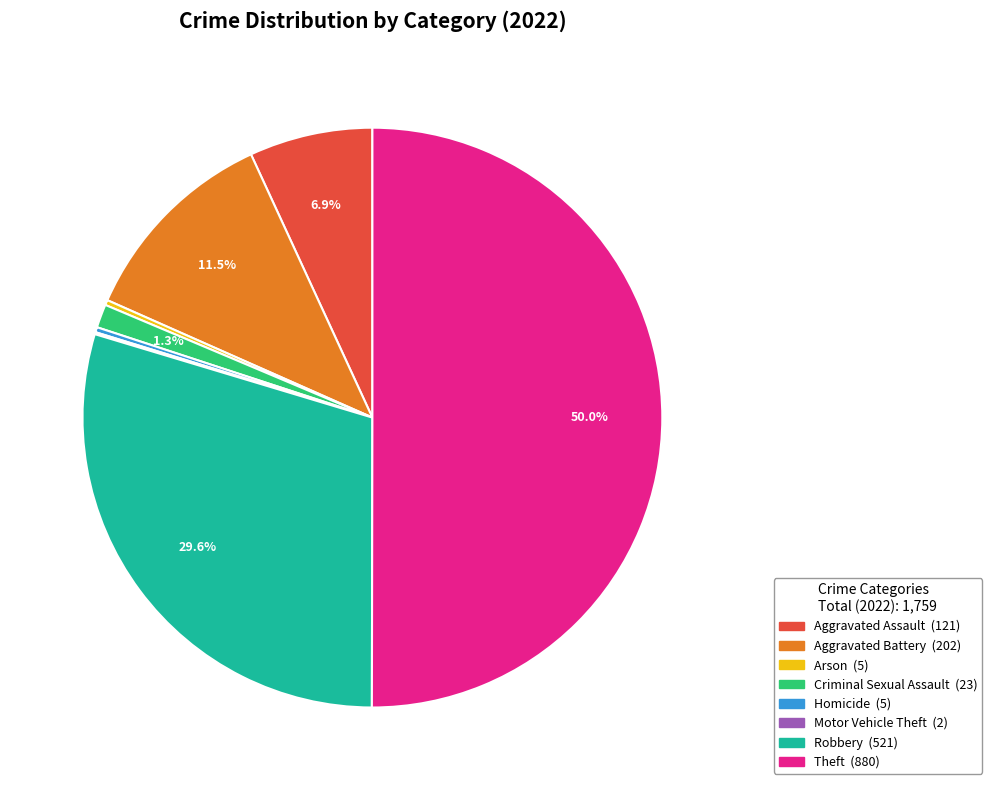

Which category has the biggest portion of the pie?

Theft